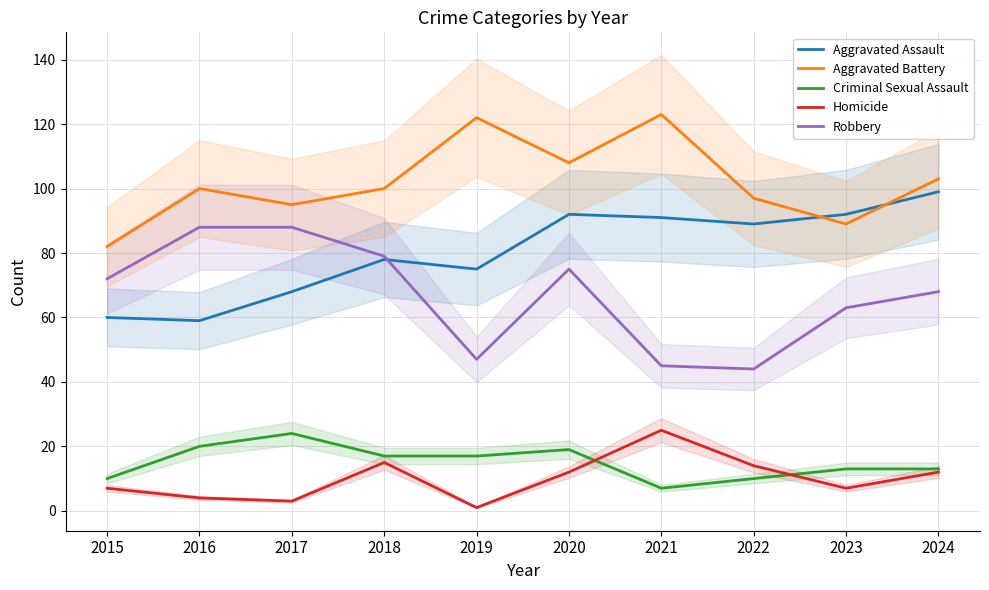

What is the difference between the highest and lowest values at 2015?

75